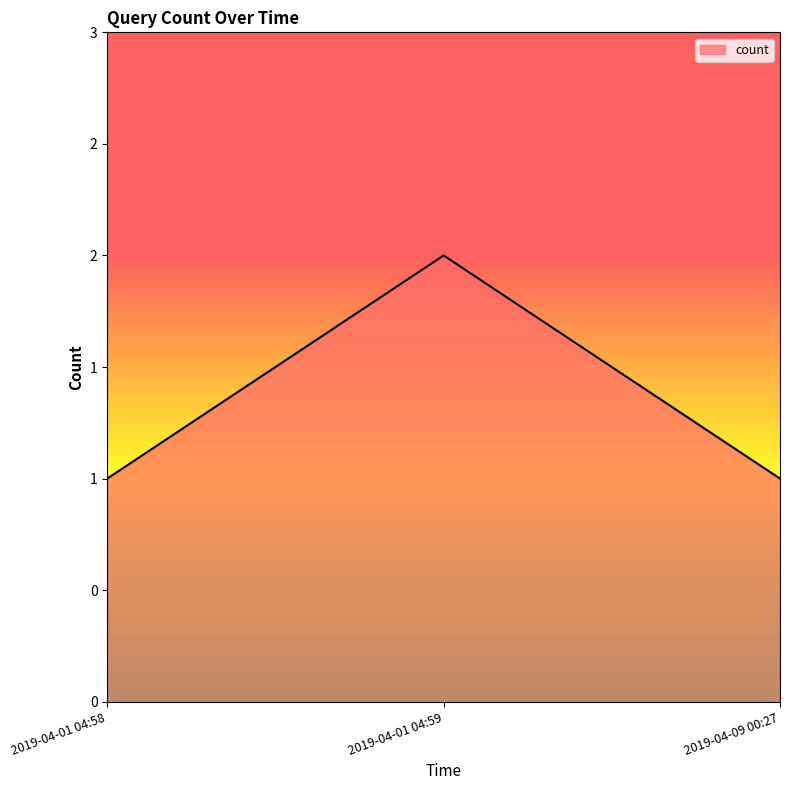

Does the chart have visible grid lines?

No